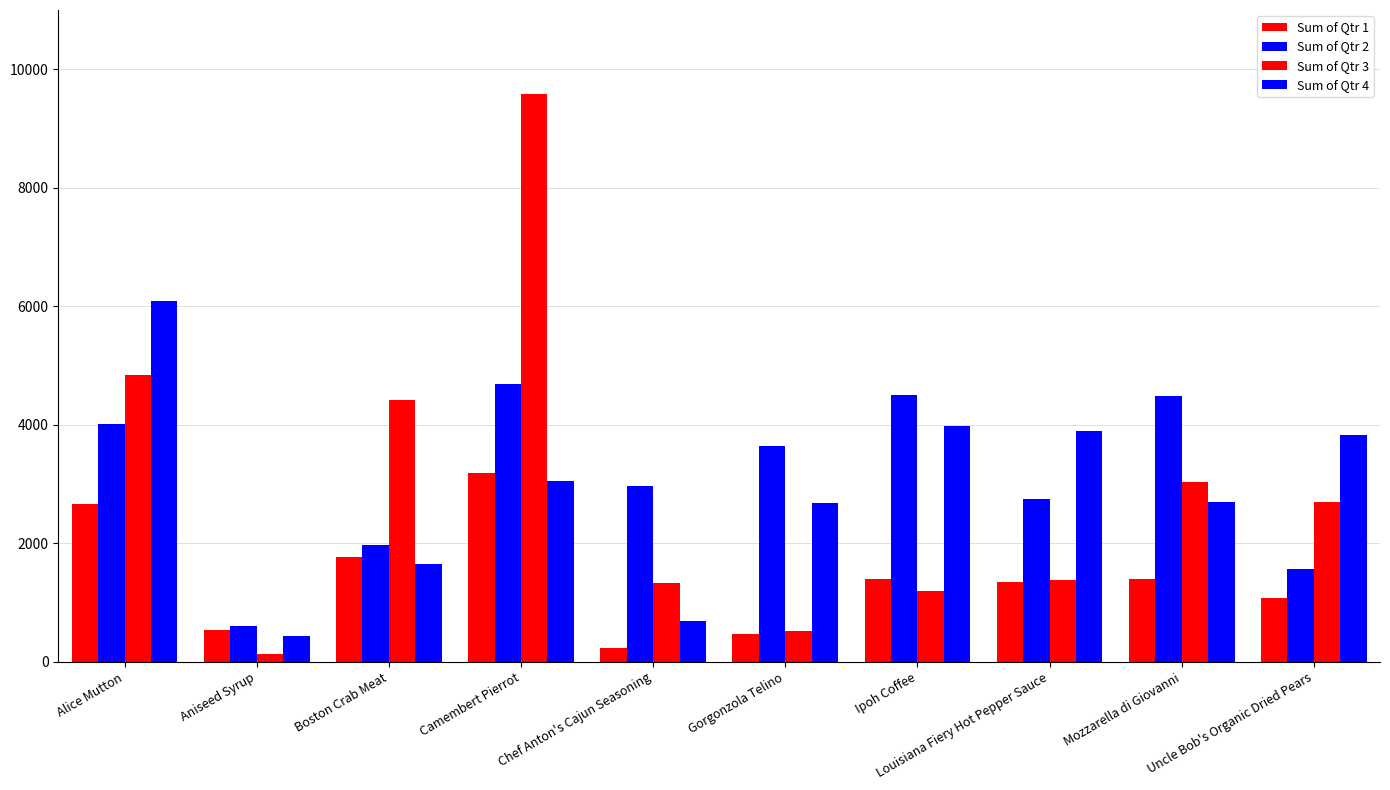

How many series are shown in this chart?

4